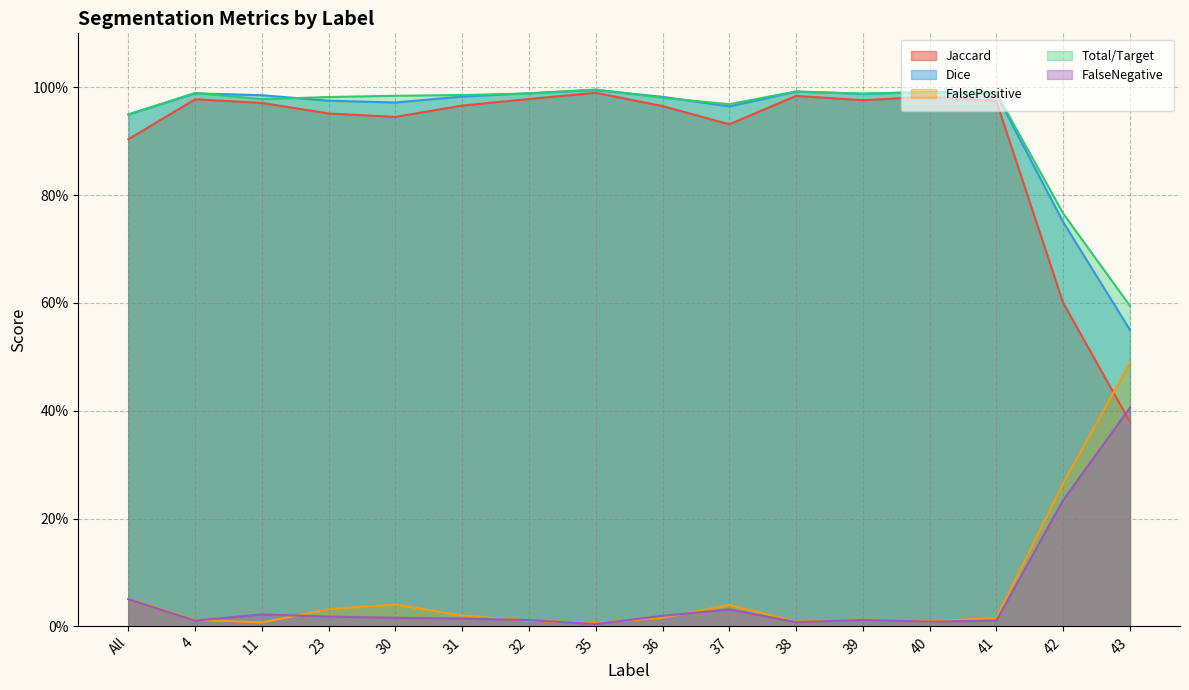

What is the label of the 10th point from the left?

37